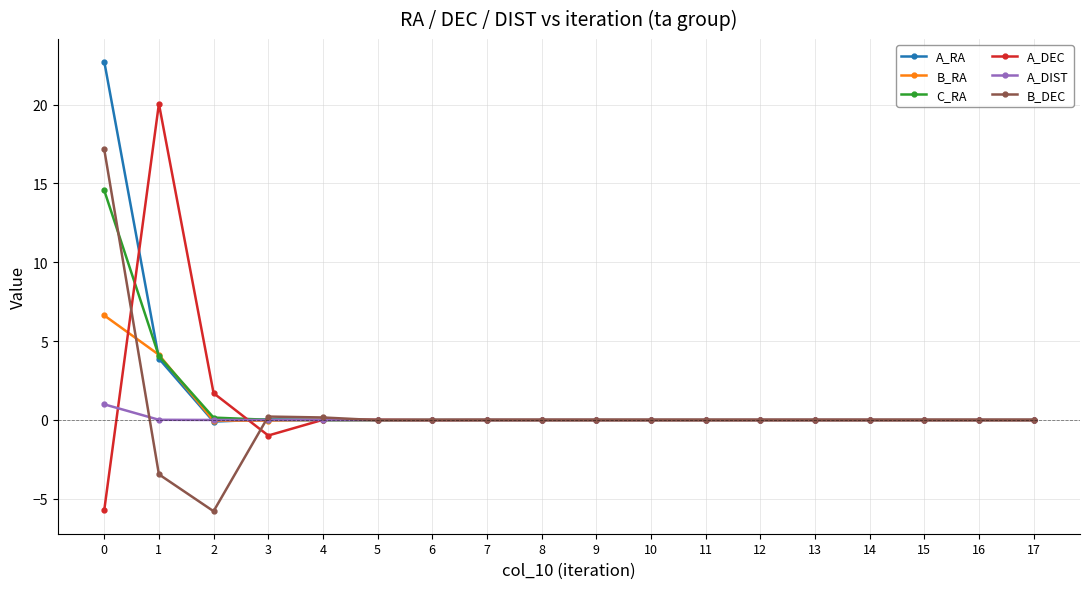

Which series has the largest range (max minus min)?

A_DEC